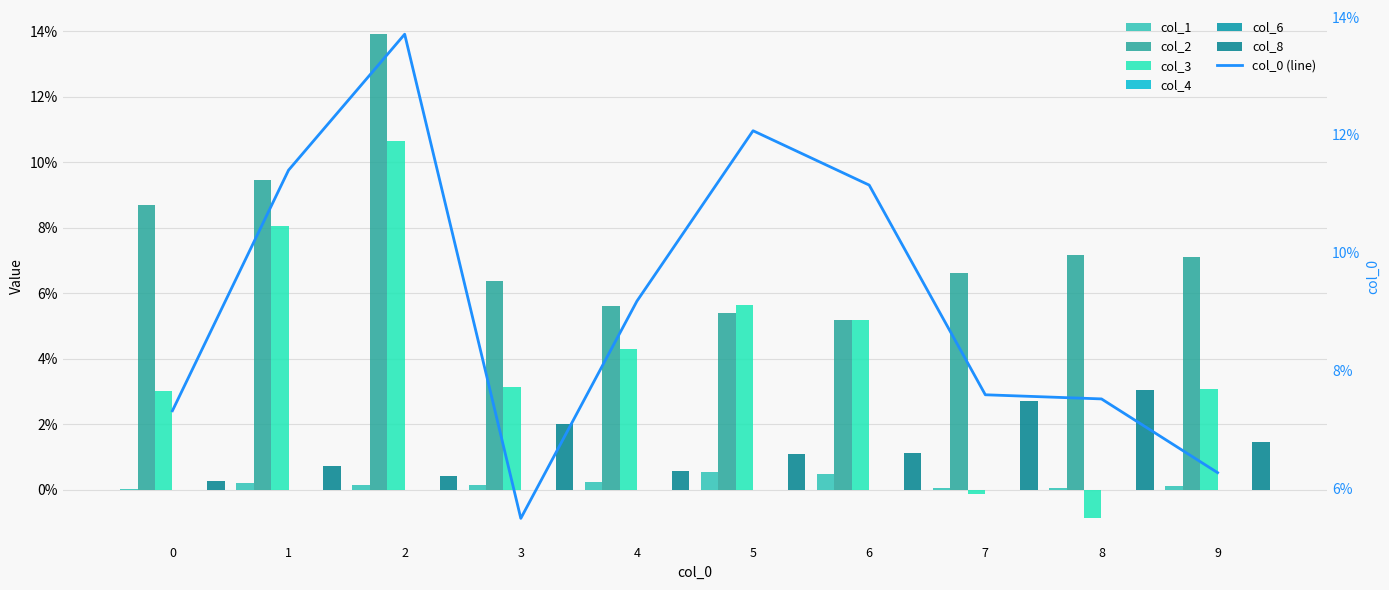

Which series has the widest spread of values?

col_3